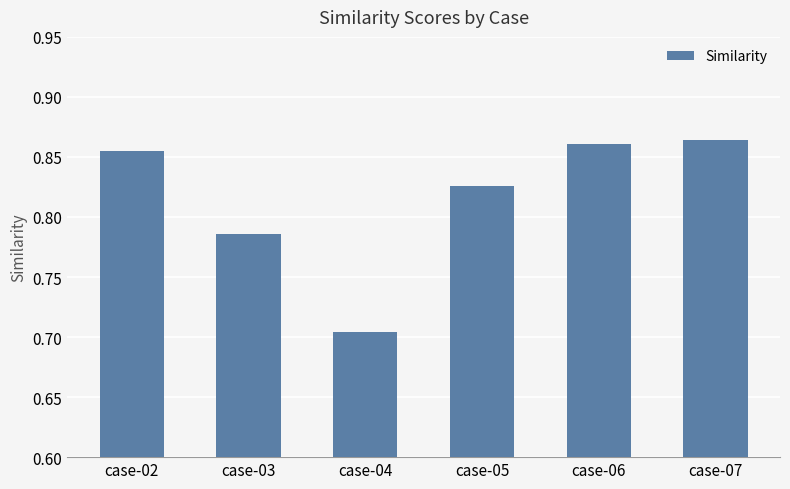

List the labels in order of value, smallest first.

case-04, case-03, case-05, case-02, case-06, case-07